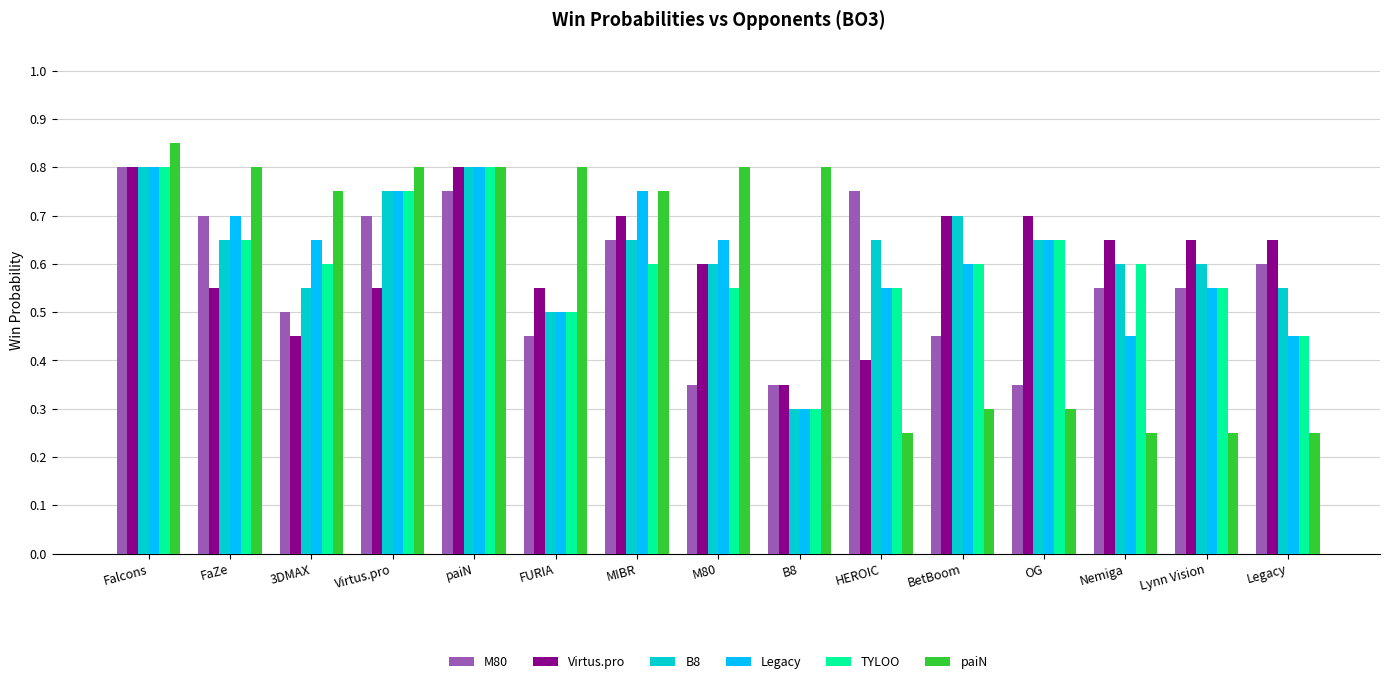

How many series are shown in this chart?

6